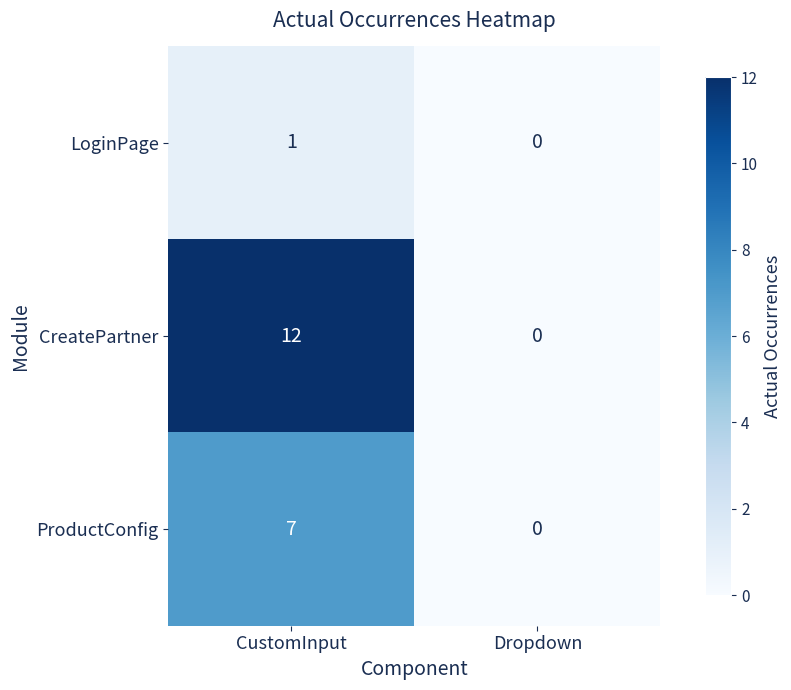

At how many categories does at least one series exceed 7?

1